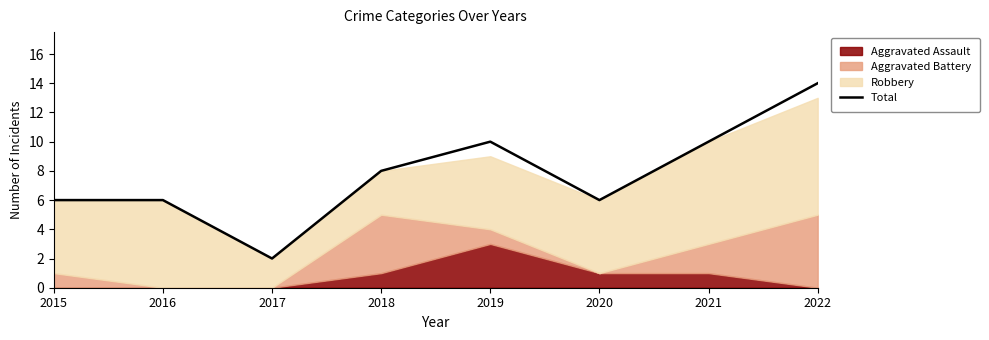

What is the difference between the maximum and minimum values?

12